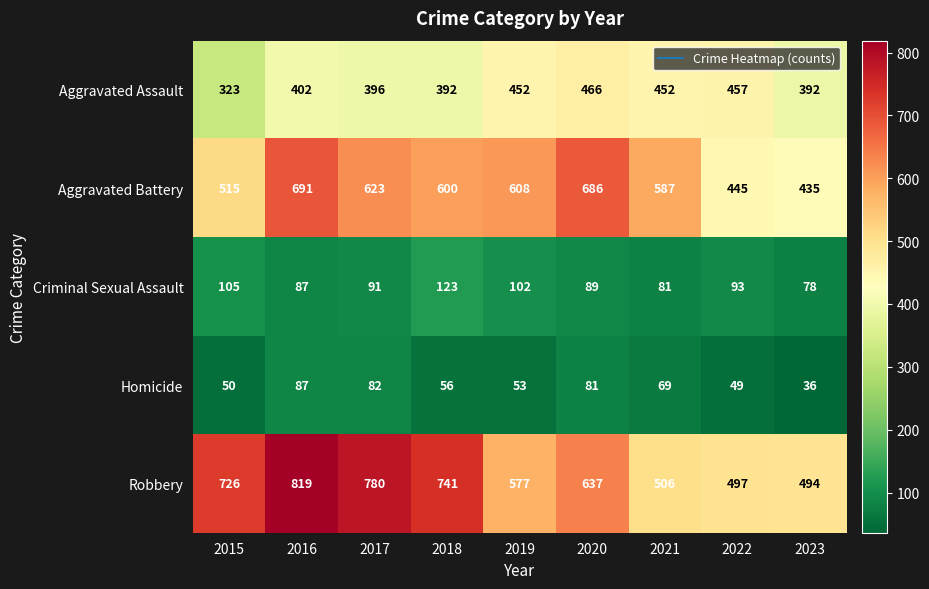

Which series has the largest total across all categories?

Robbery